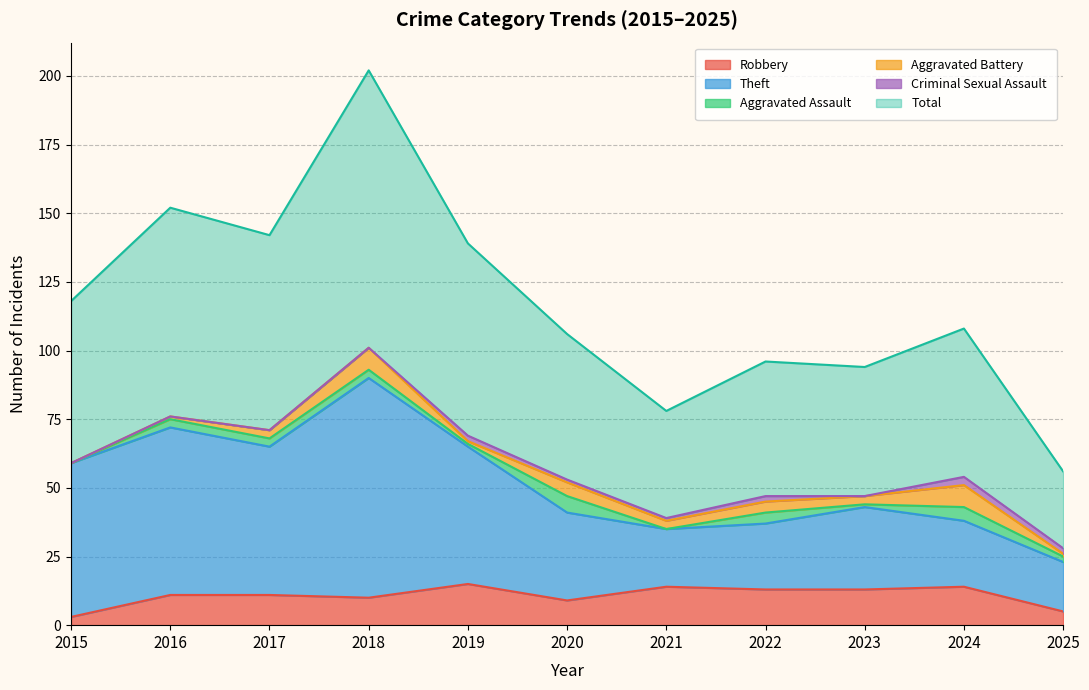

True or false: Total and Robbery intersect in this chart.

False